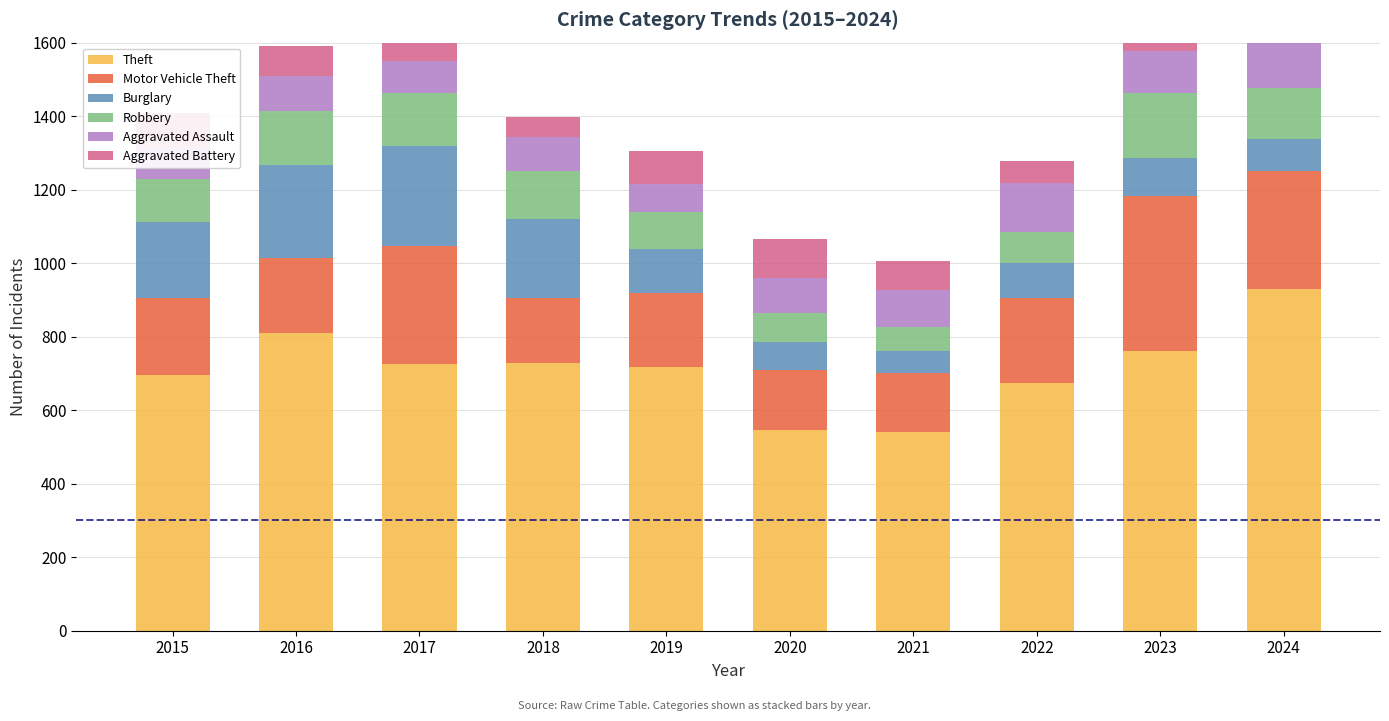

What is the sum of the Burglary values at 2022 and 2018?

309